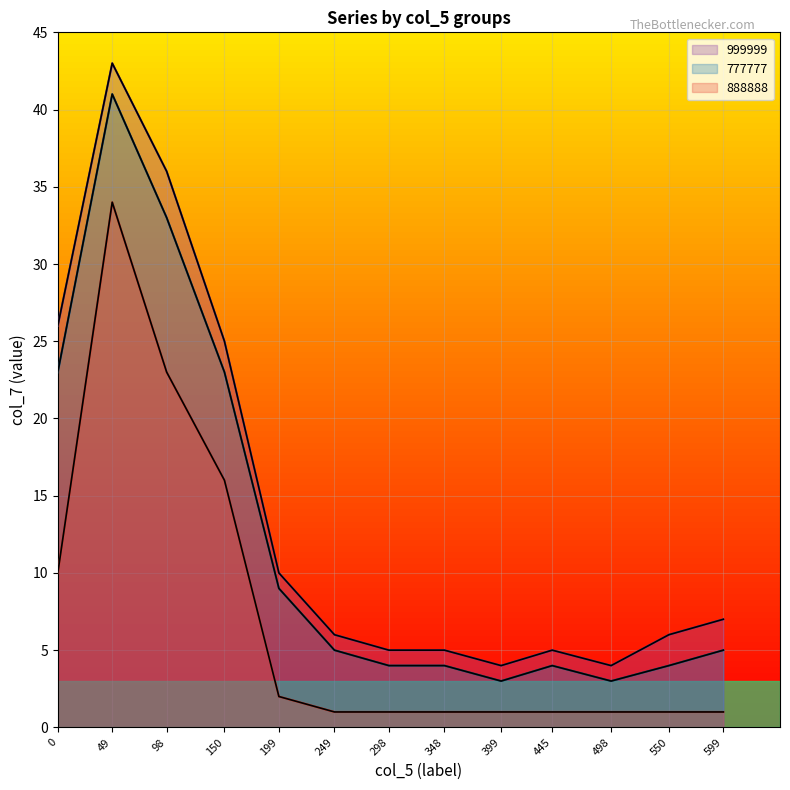

Count the number of data series in this chart.

3